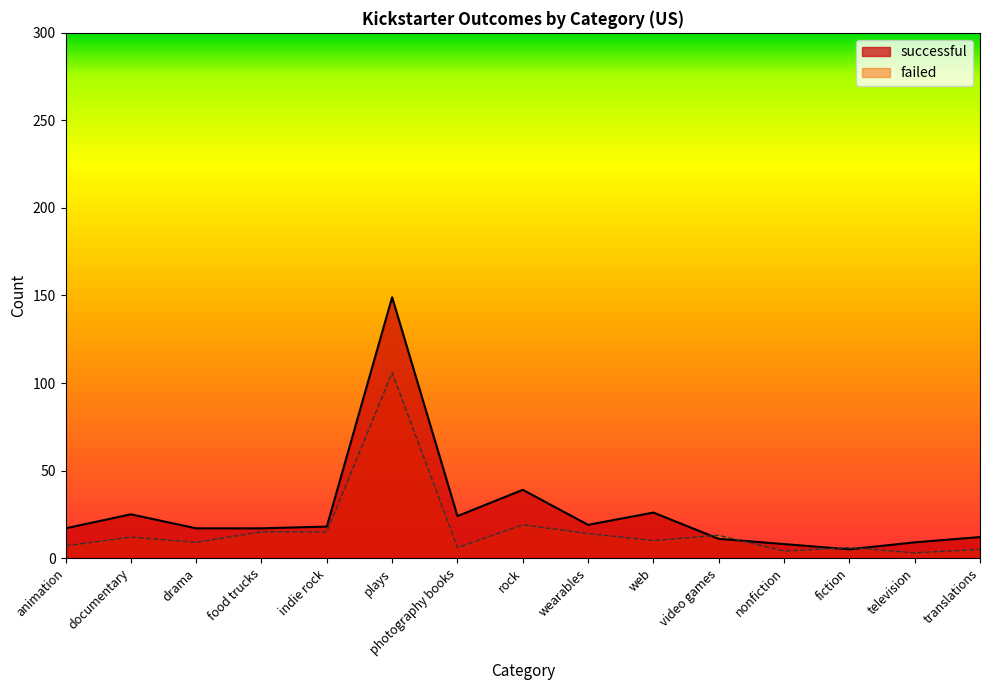

What is the label of the 12th point from the right?

food trucks